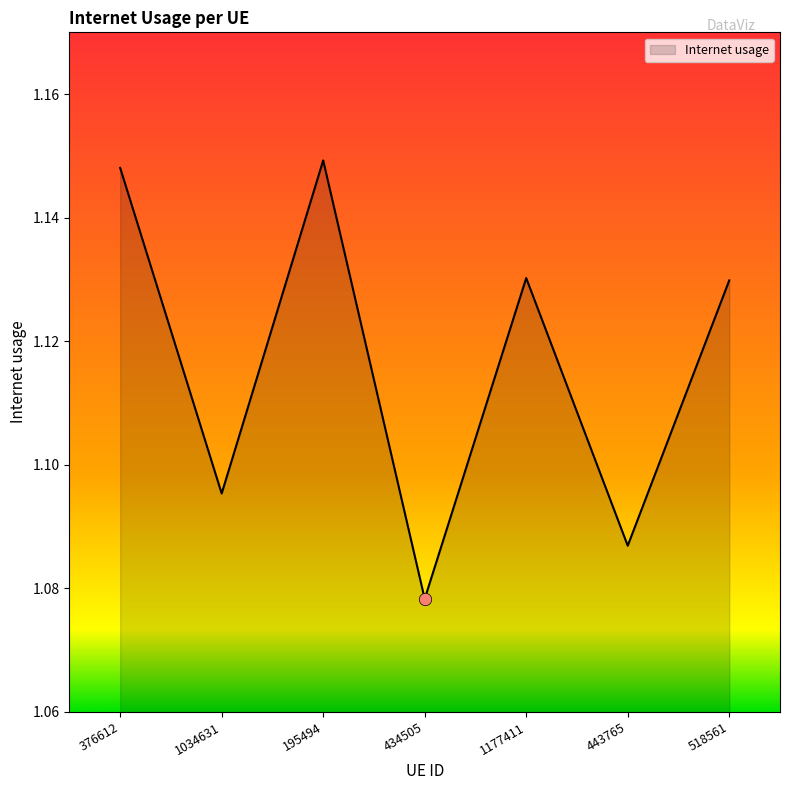

Which has a higher value, 443765 or 376612?

376612